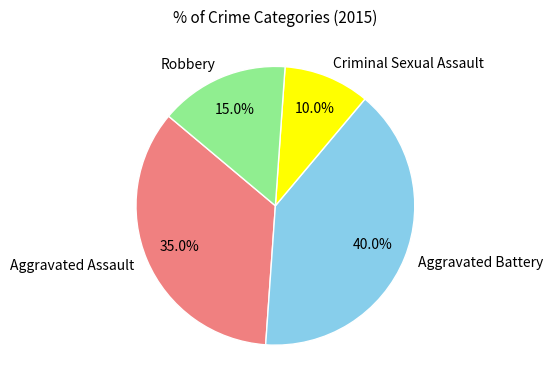

To the nearest percent, what is the difference between the largest and smallest slice percentages?

30%